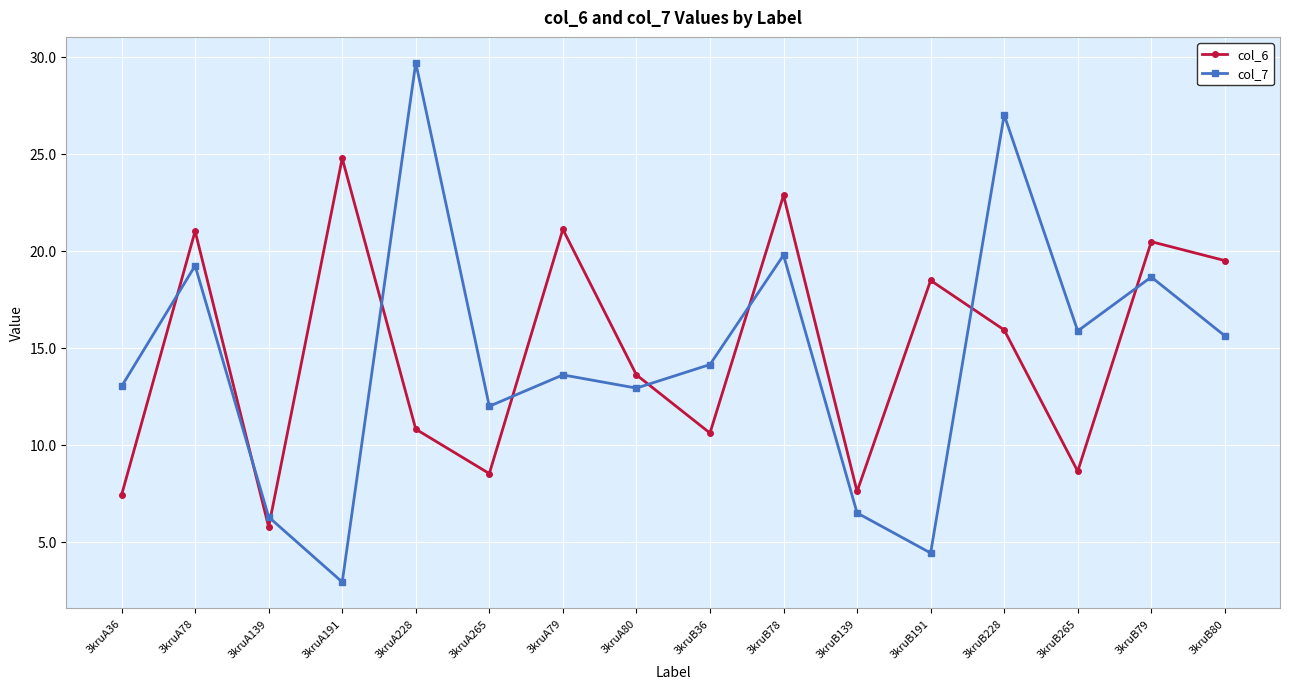

What is the sum of all col_7 values?

231.6